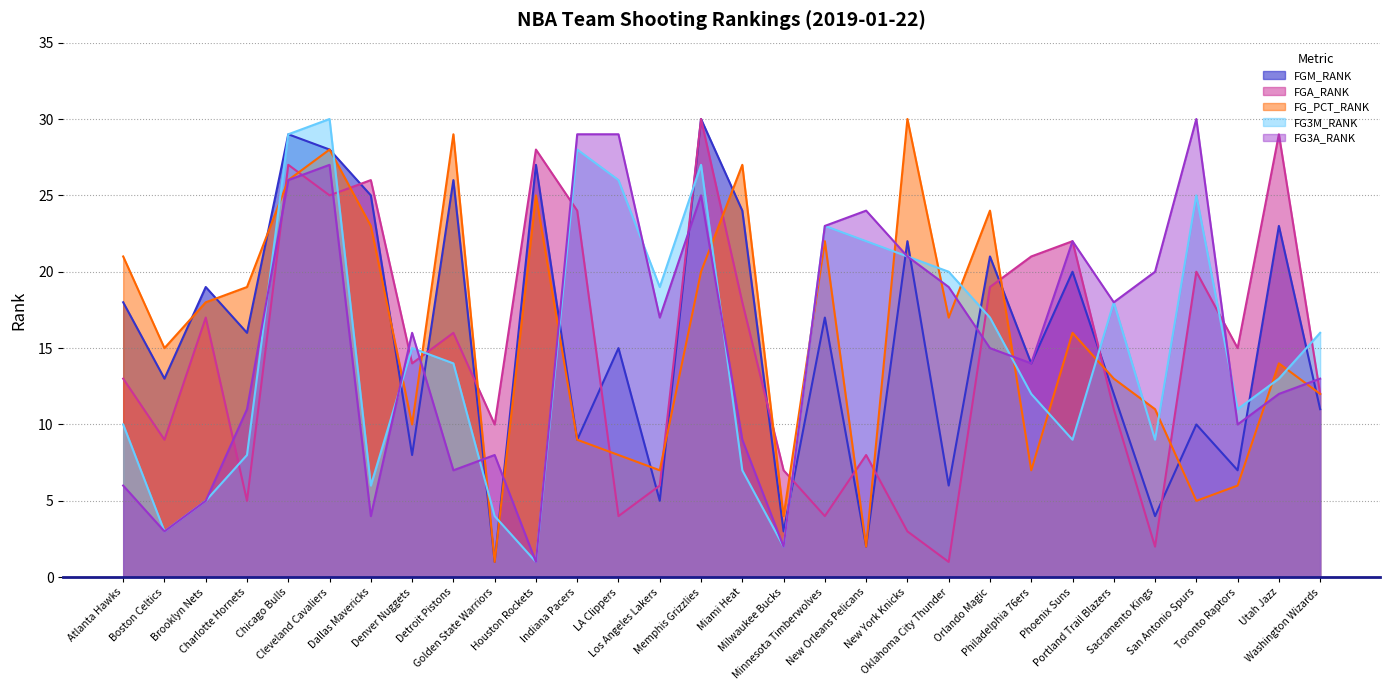

What value does the FG_PCT_RANK series have at LA Clippers?

8